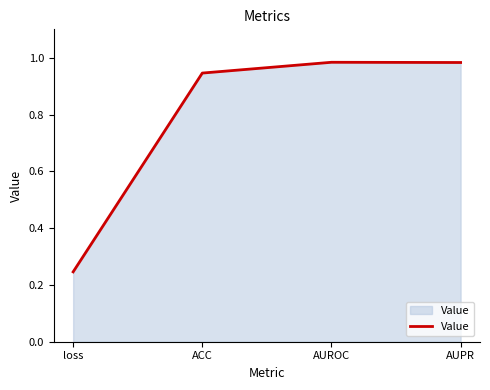

What is the average value?

0.8